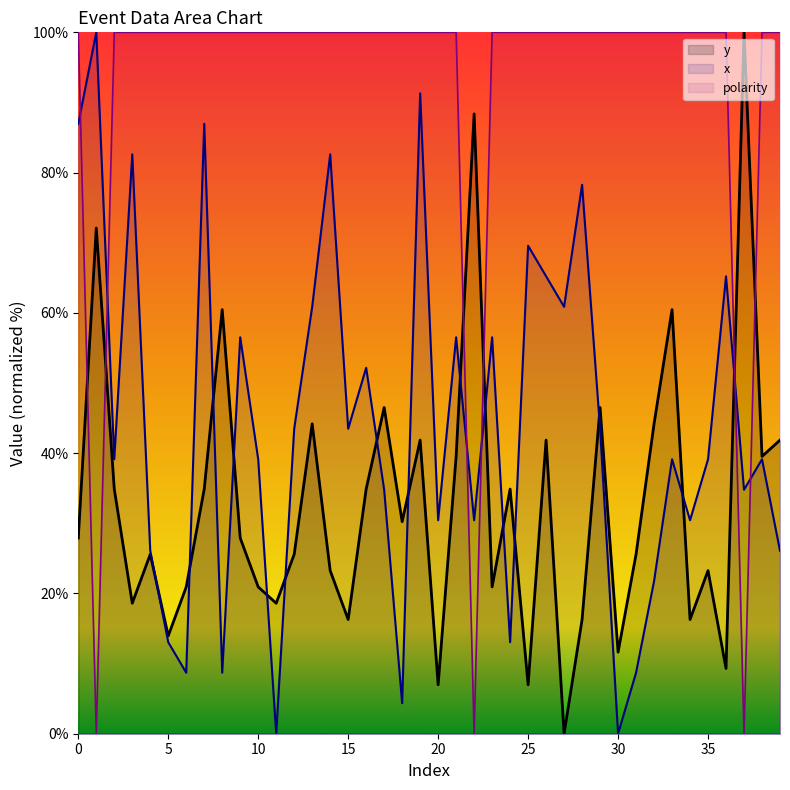

Which category has the lowest value in the x series?

11